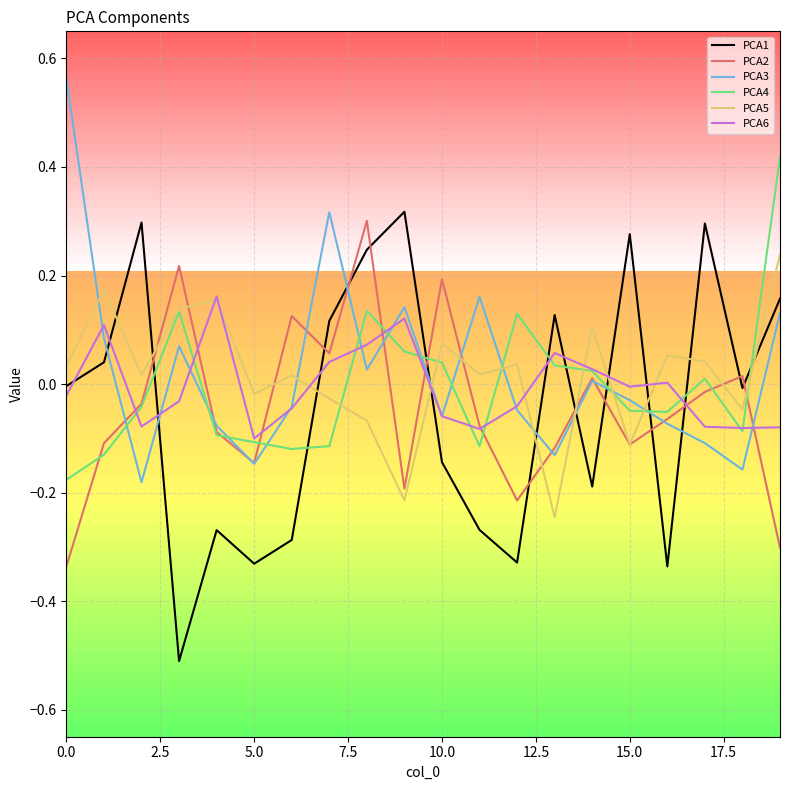

What is the difference between the maximum and minimum values in the PCA5 series?

0.5